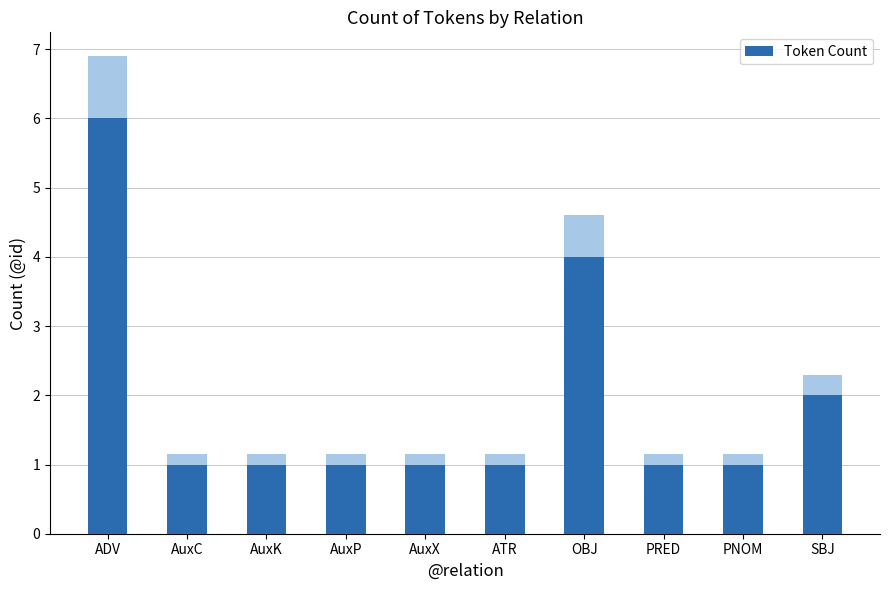

How many bars are there in total?

10